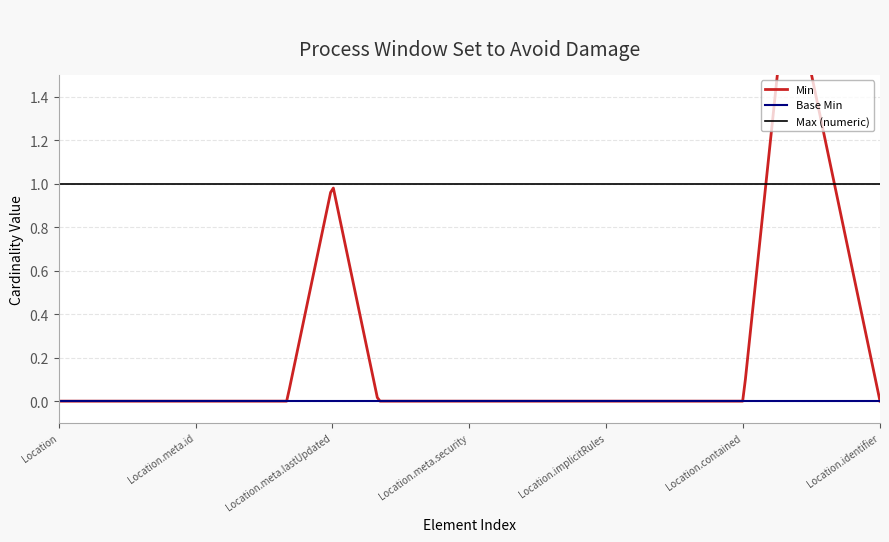

Is it true that Min equals 0 at Location.meta.tag?

True